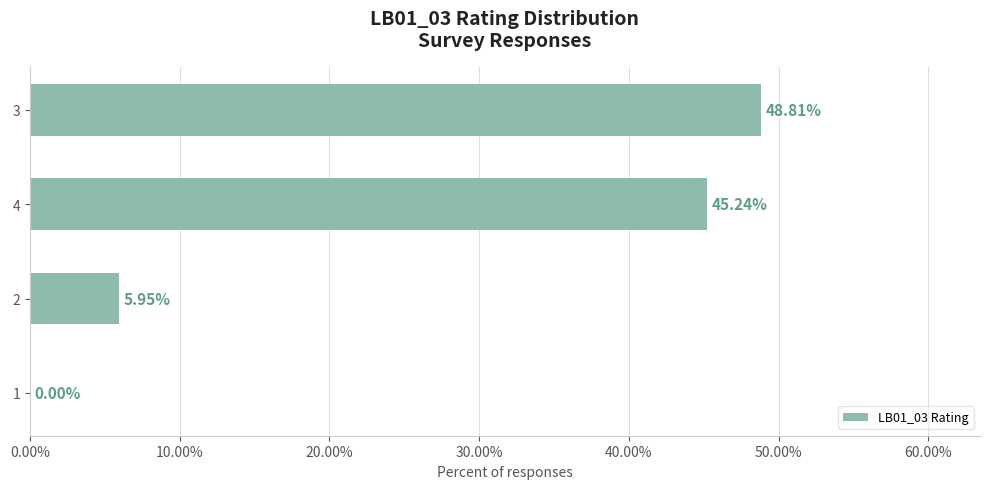

What is the change in value from 1 to 2?

+6.0